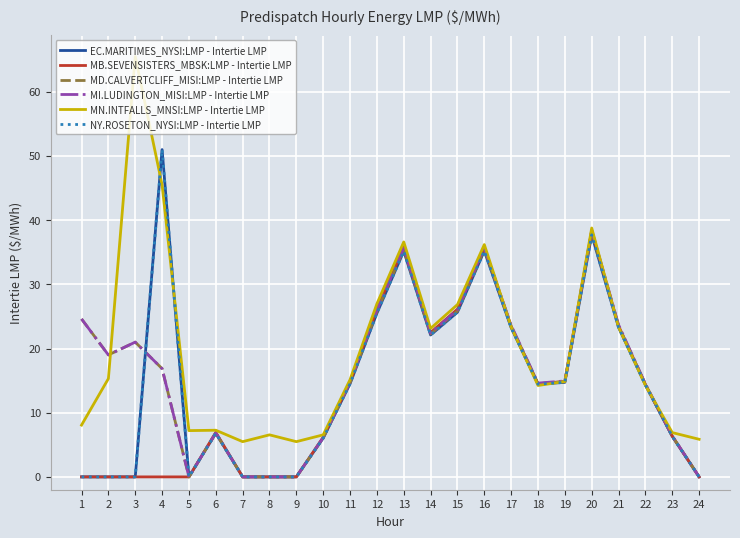

Is this an area chart (filled region under the line)?

No